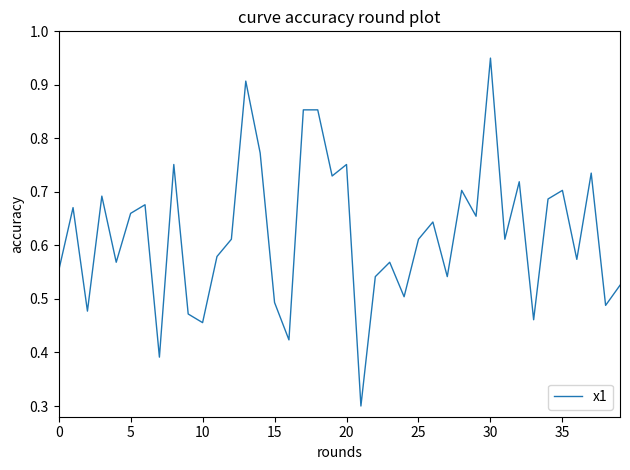

What is the minimum value shown in the chart?

0.3